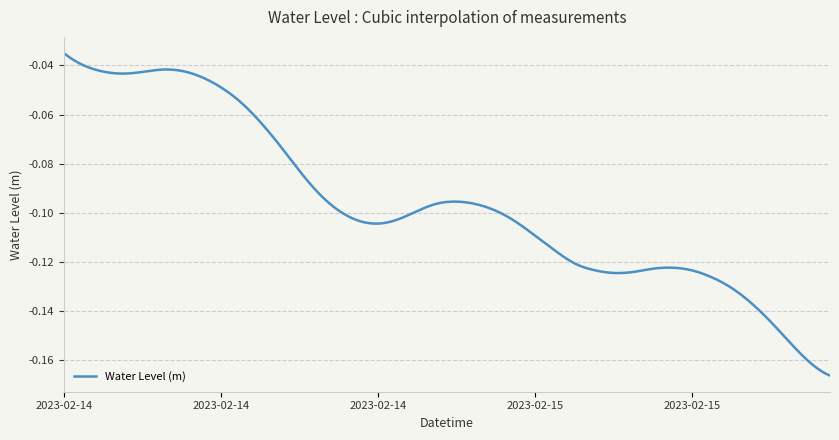

What is the label of the 4th point from the left?

2023-02-14 03:00:00